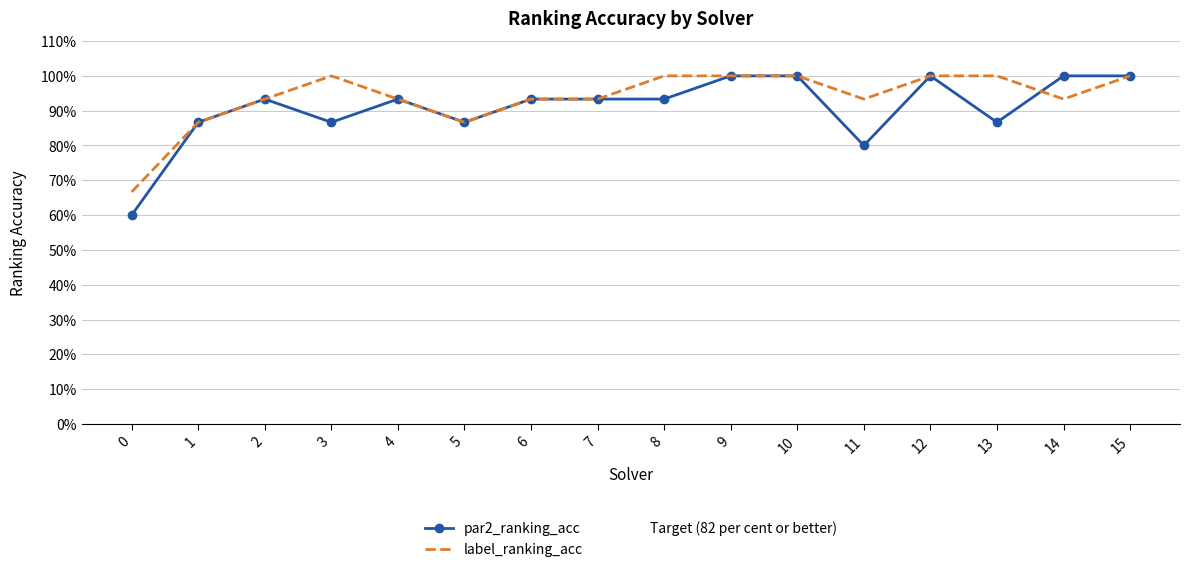

Rank the series at 8 from lowest to highest value.

par2_ranking_acc, label_ranking_acc